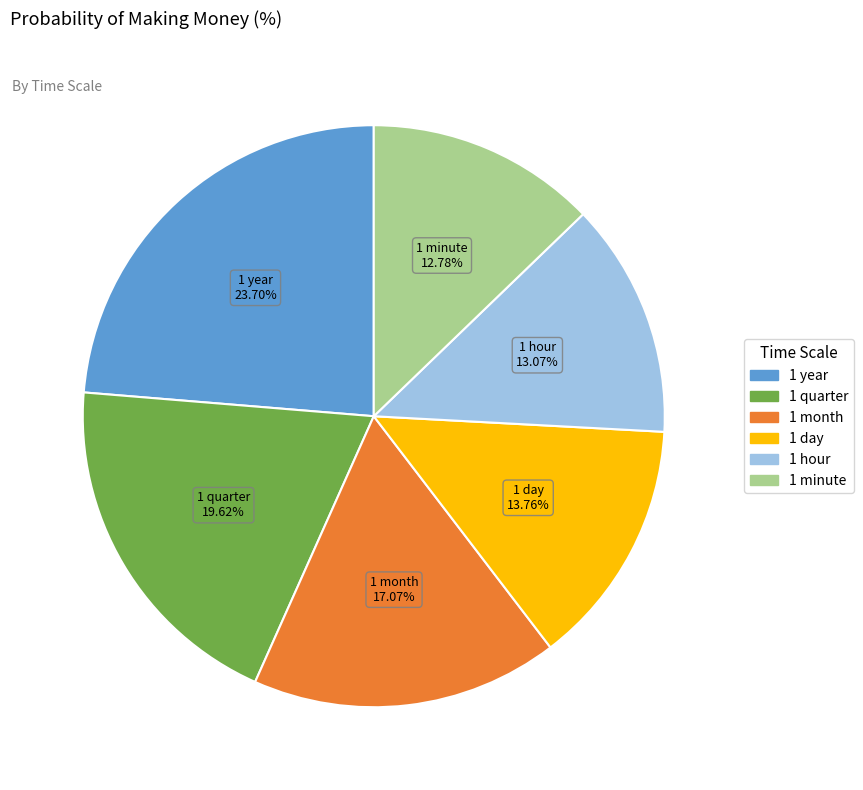

How many slices are in this pie chart?

6